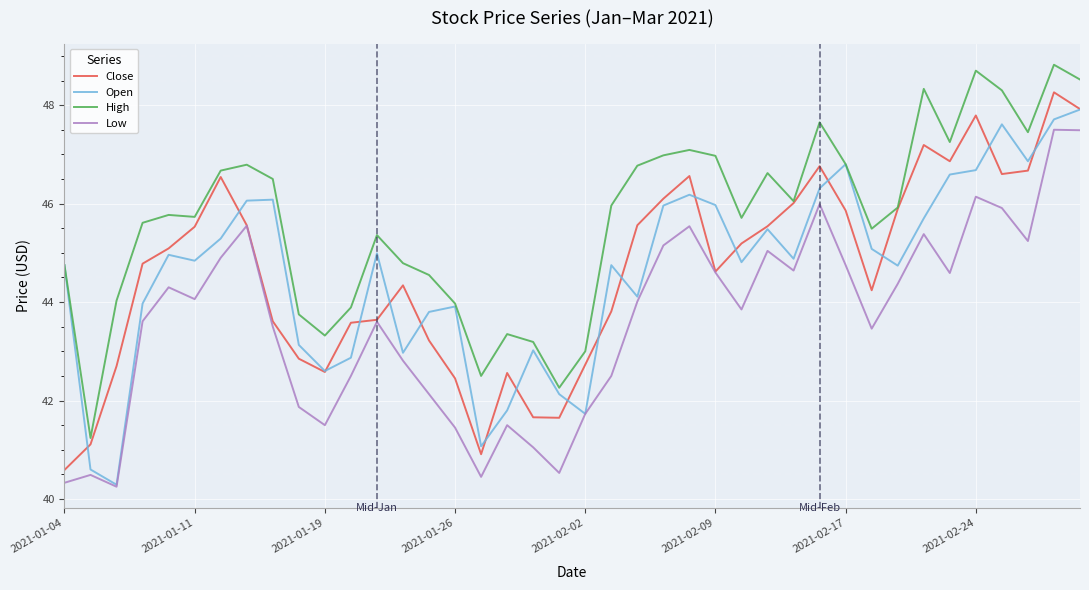

Which series has the largest total across all categories?

High